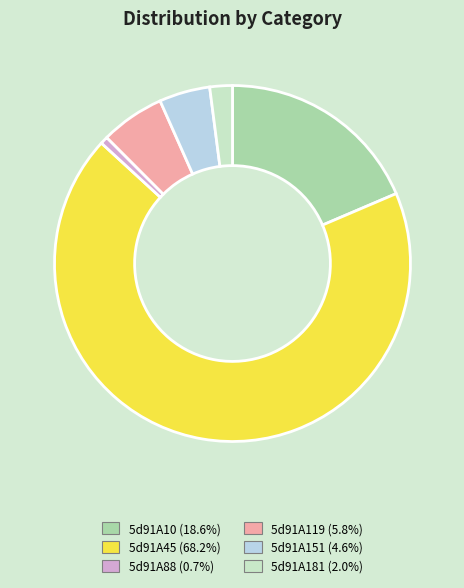

Rank the categories by value from highest to lowest.

5d91A45, 5d91A10, 5d91A119, 5d91A151, 5d91A181, 5d91A88